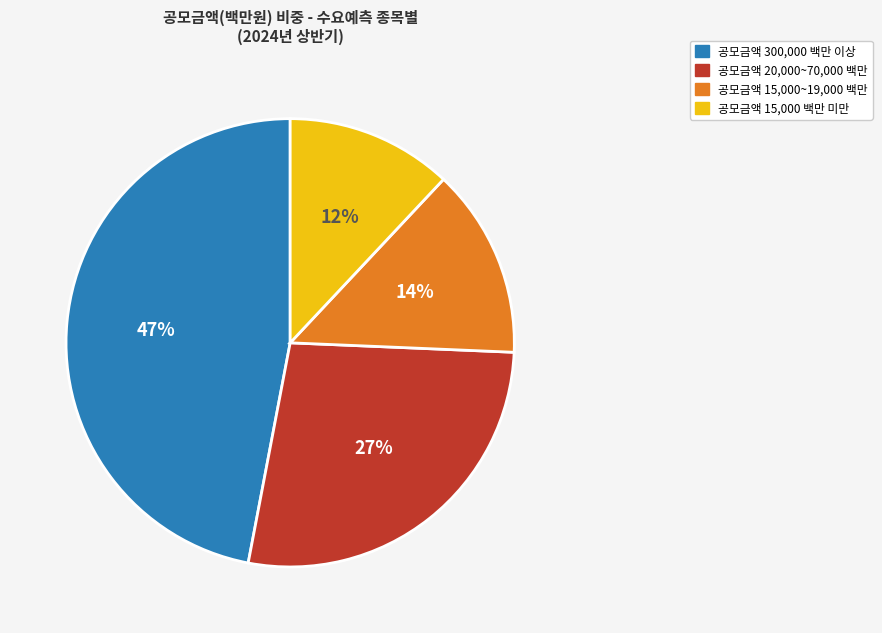

To the nearest percent, what is the difference between the largest and smallest slice percentages?

35%